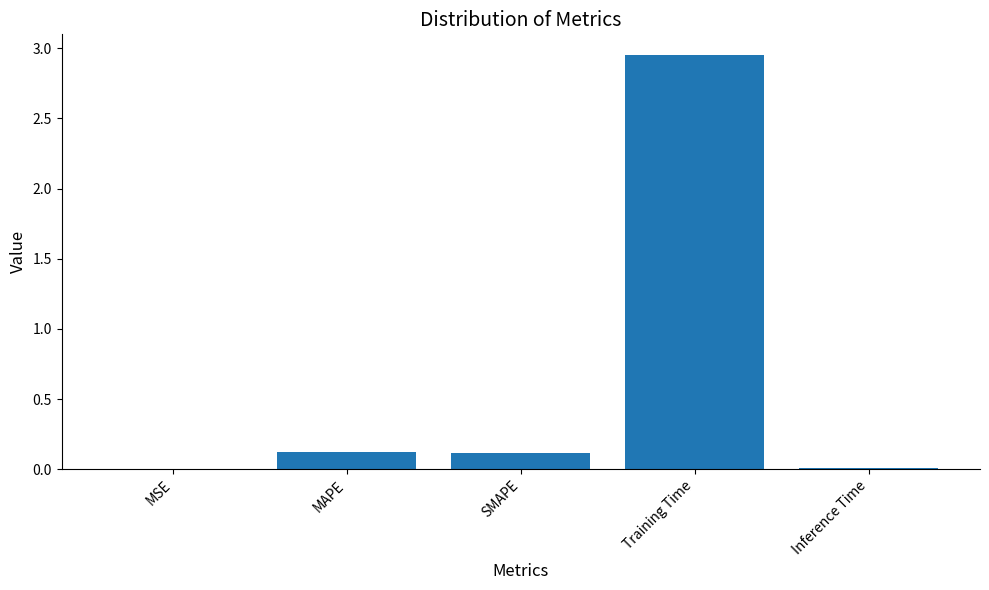

At which category does the chart reach its peak across all series?

Training Time